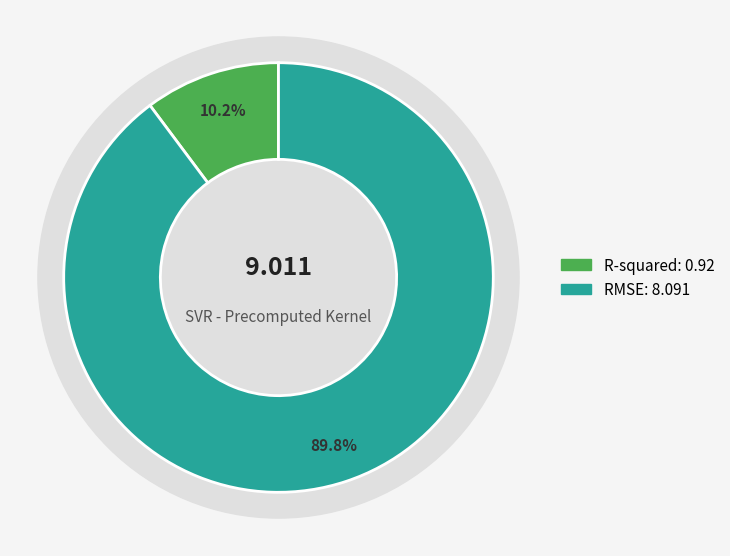

Does RMSE represent more than half of the total?

Yes